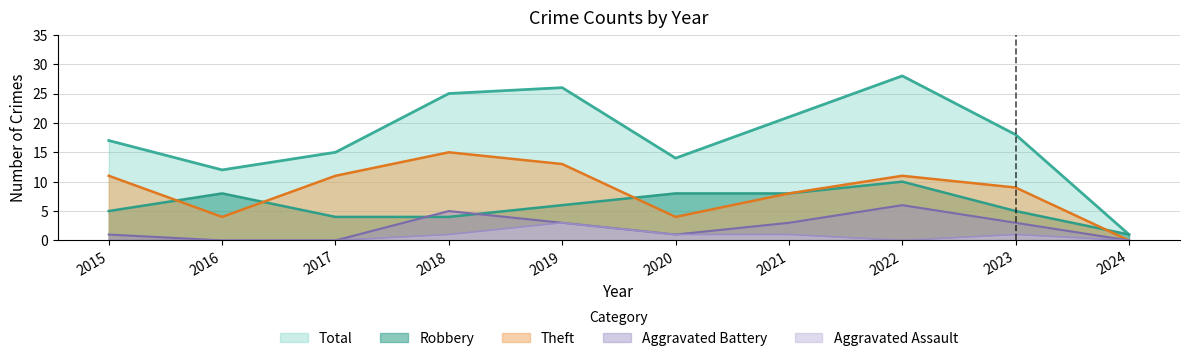

How many lines are shown in the chart?

5